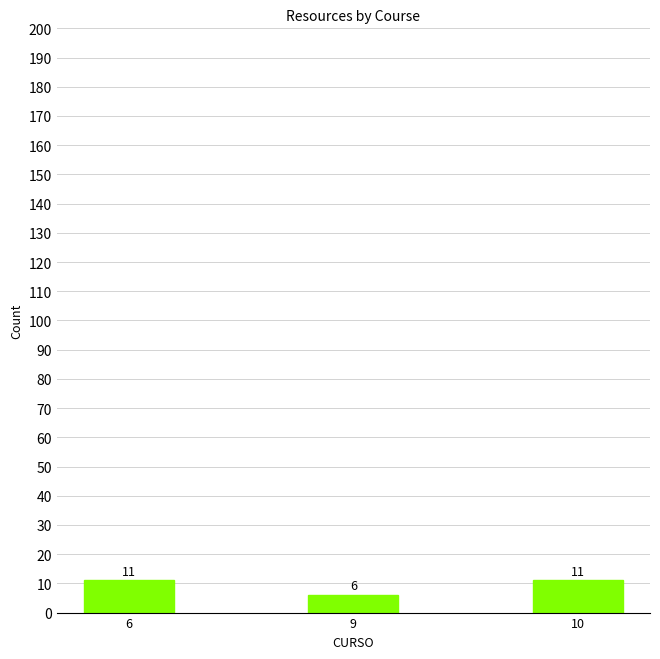

Reading left to right, list all the values displayed in this chart.

6=11	9=6	10=11